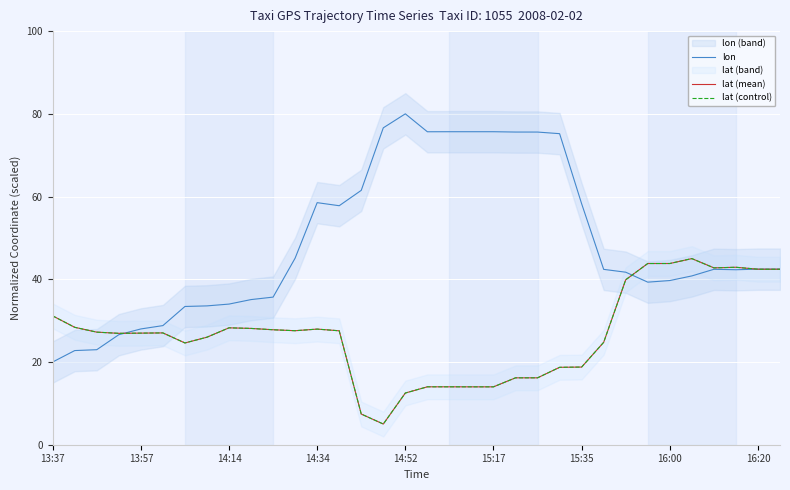

What is the sum of the lat (mean) values at 15 and 9?

33.1